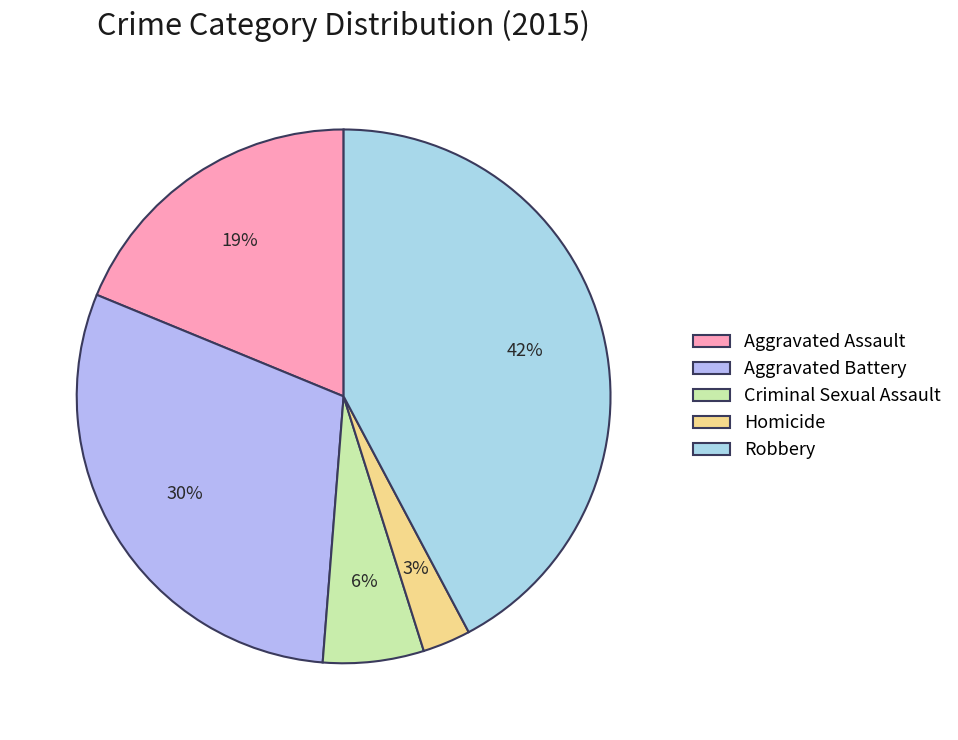

How many segments does this pie chart have?

5